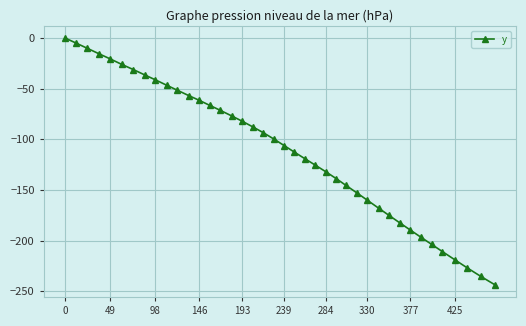

What is the minimum value shown in the chart?

-243.5